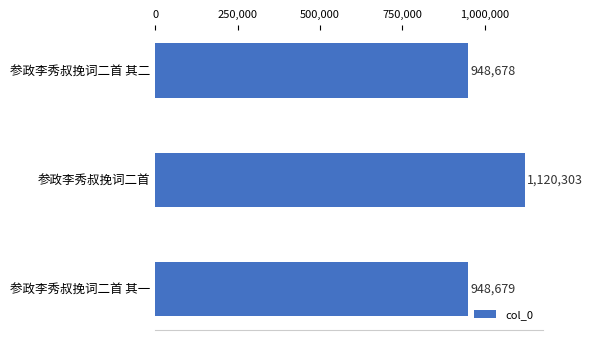

The chart shows a value of 948678 at 参政李秀叔挽词二首 其二. True or false?

True